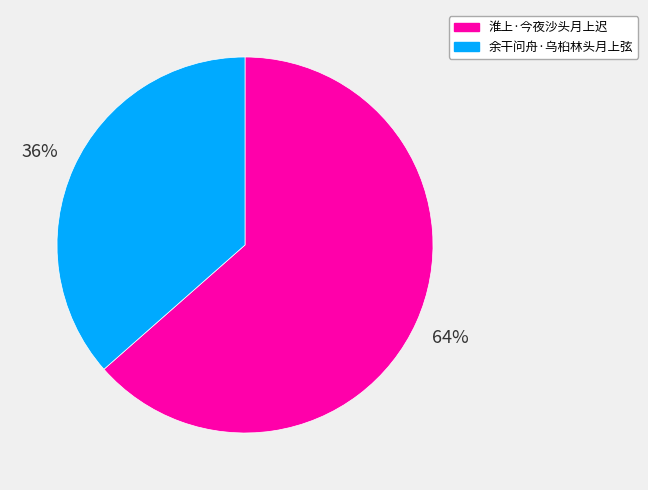

Is it true that 余干问舟·乌桕林头月上弦 is 24% of the pie?

False